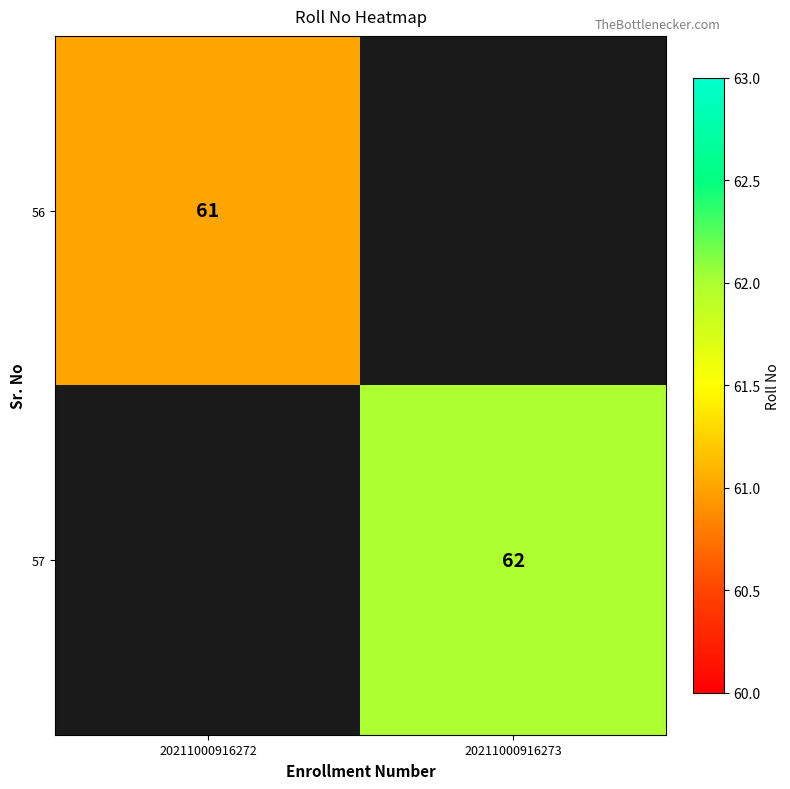

True or false: 56 has a value of 100 at 20211000916272.

False